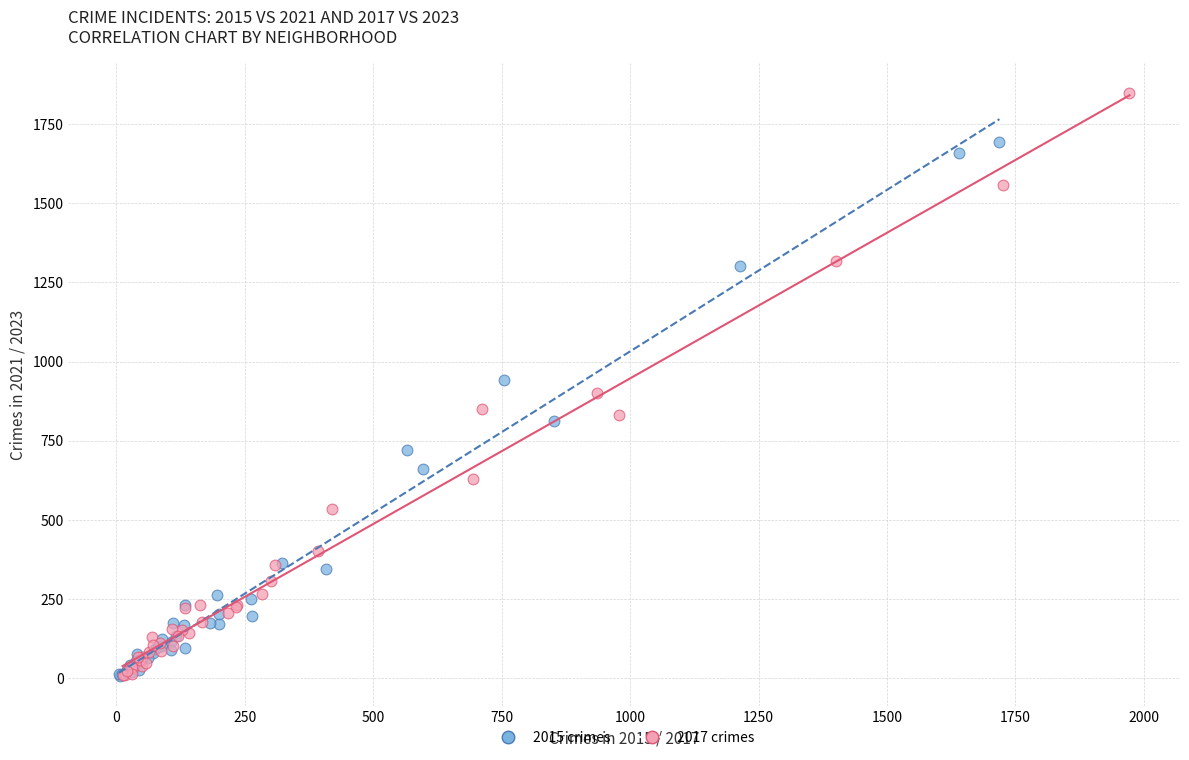

Which series has the widest spread of Y values?

2017 crimes